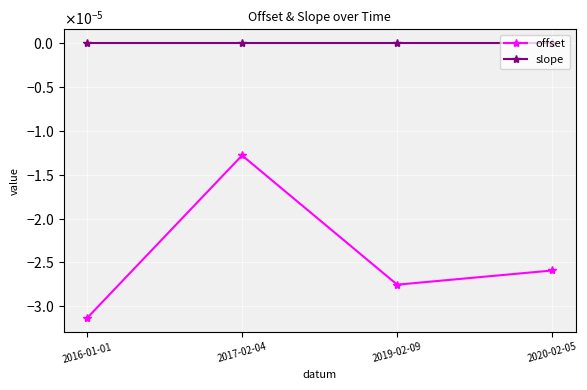

Which series has the largest range (max minus min)?

offset